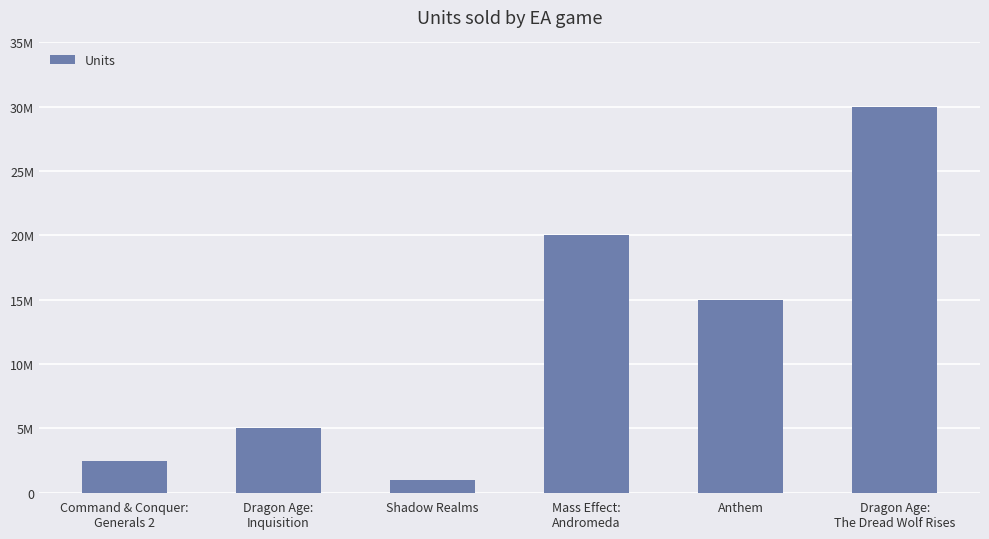

Are the bars horizontal?

No